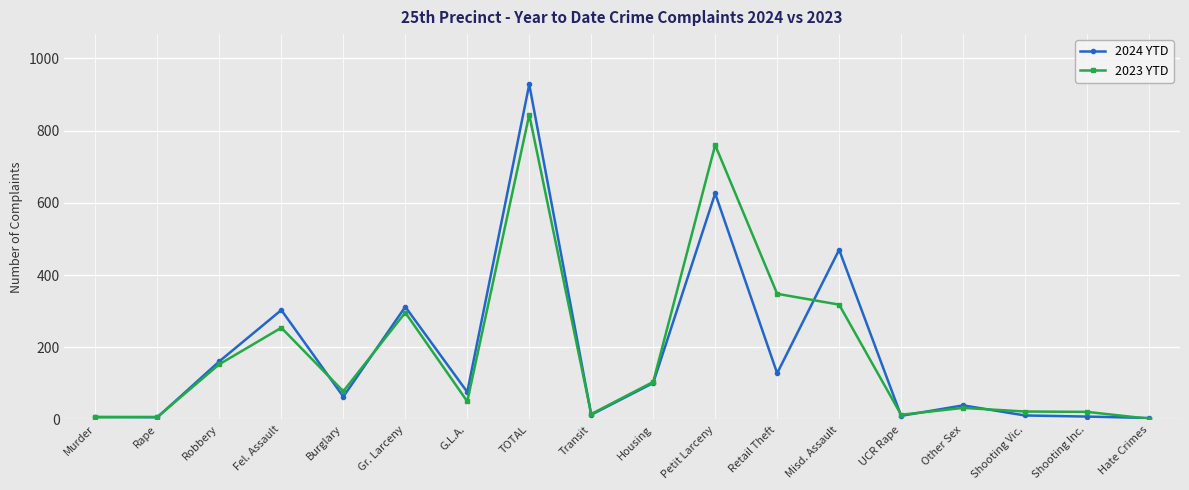

True or false: 2024 YTD has more than 1 points higher than both neighbors.

True